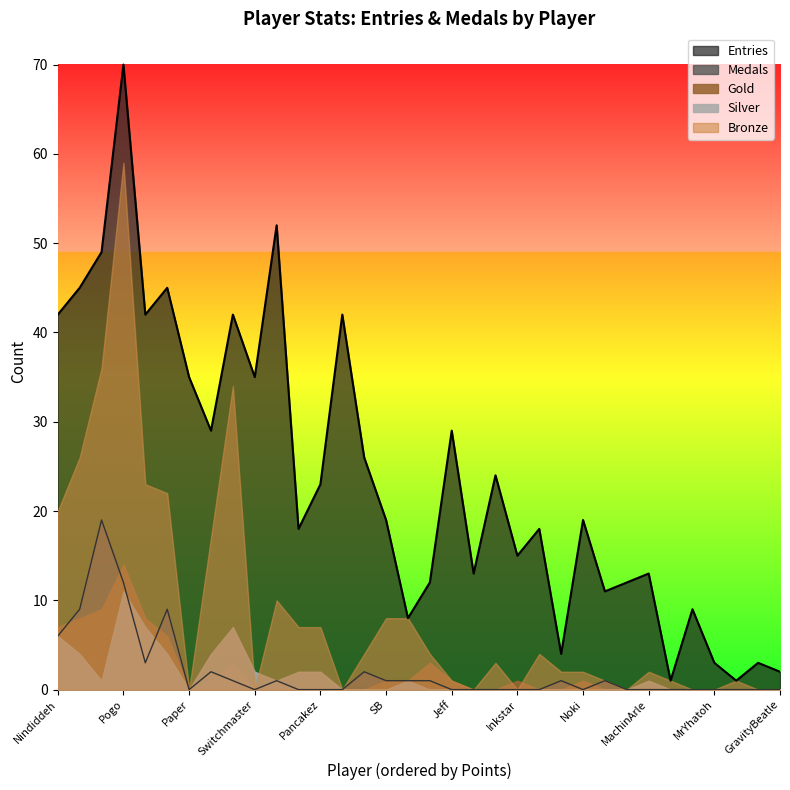

At which category is the sum across all series the highest?

Pogo